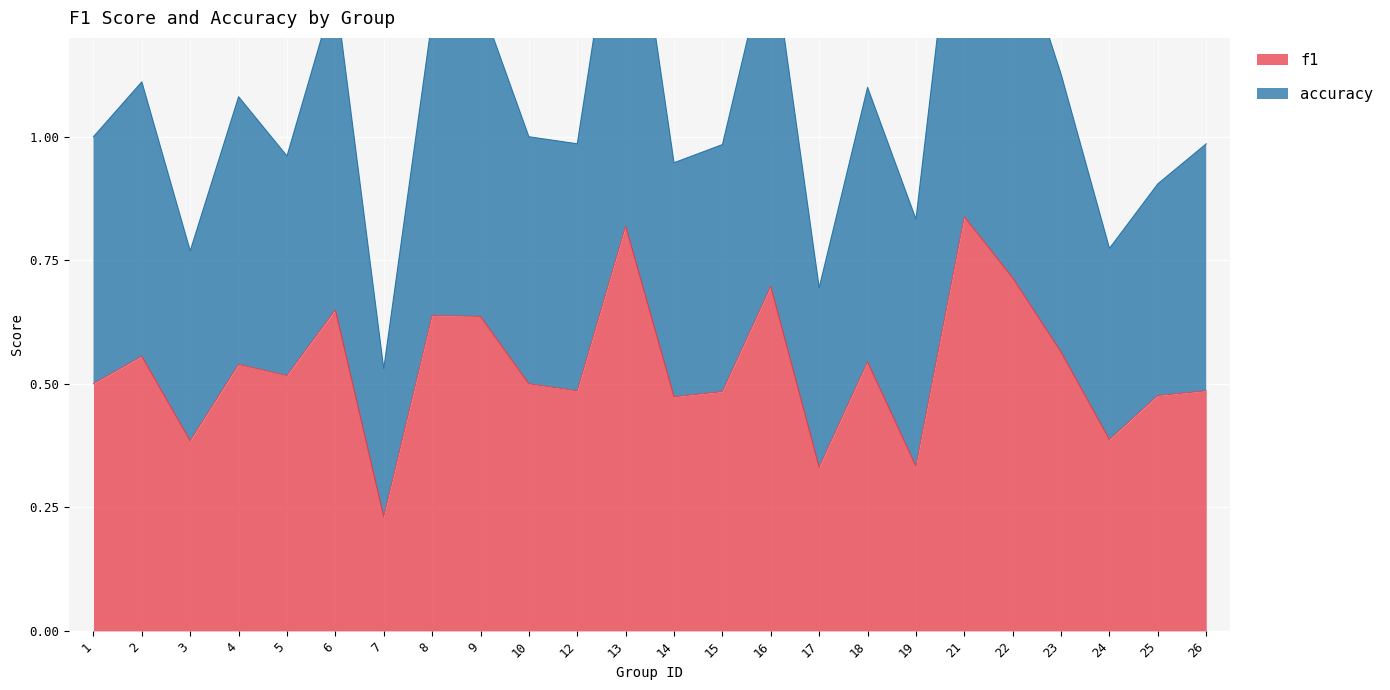

True or false: accuracy has more than 0 points higher than both neighbors.

True